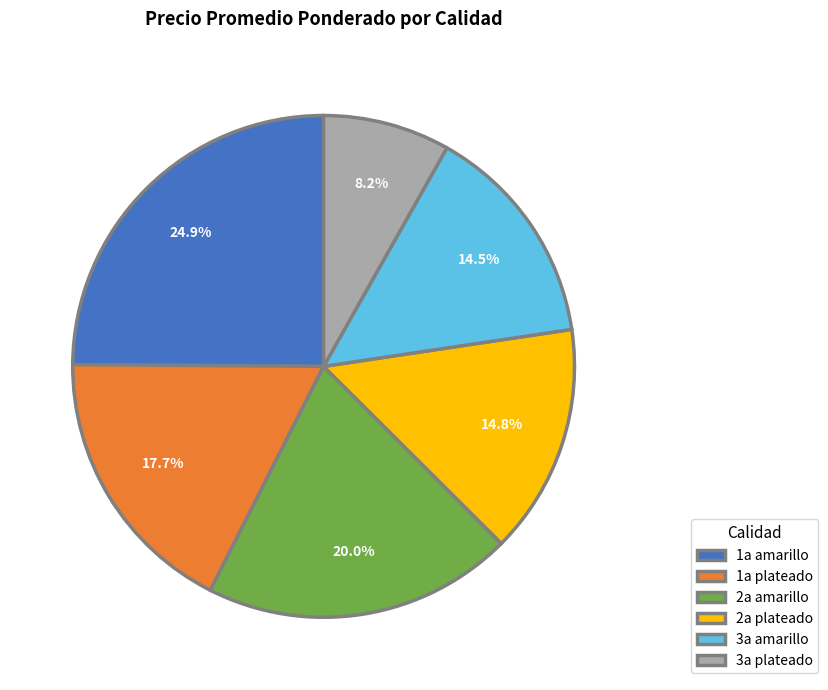

What is the smallest slice in the pie chart?

3a plateado